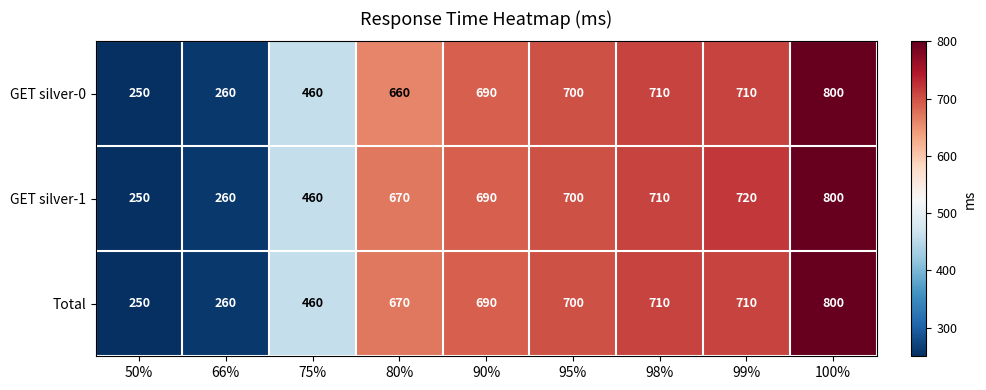

At which label does Total reach its peak?

100%